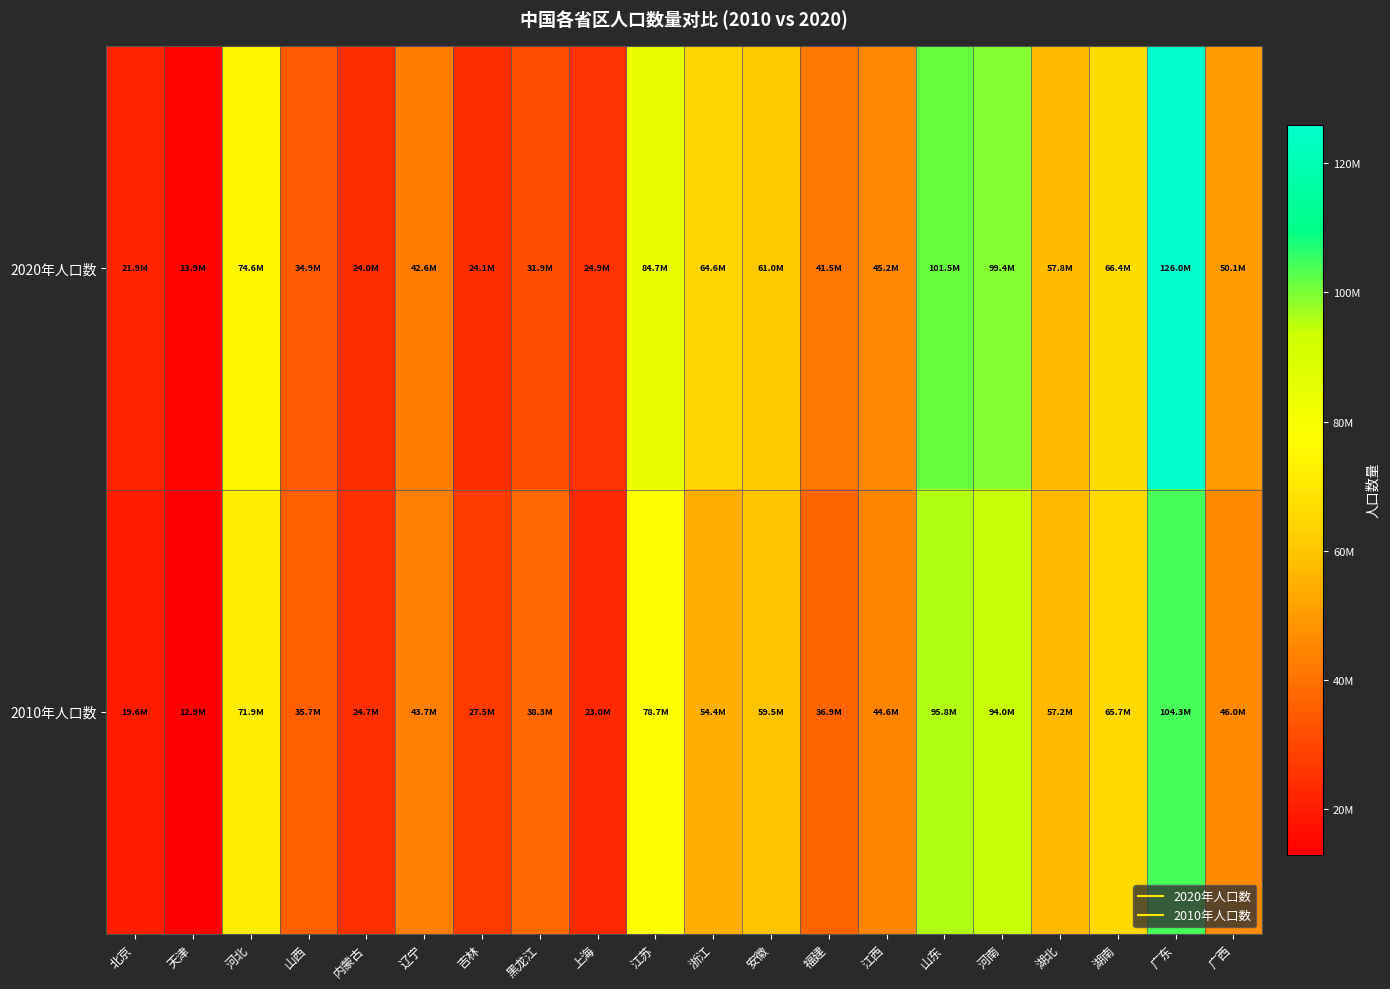

Reading left to right, extract all data points from this chart.

2020年人口数: 北京=21893095	天津=13866009	河北=74610235	山西=34915616	内蒙古=24049155	辽宁=42591407	吉林=24073453	黑龙江=31850088	上海=24870895	江苏=84748016	浙江=64567588	安徽=61027171	福建=41540086	江西=45188635	山东=101527453	河南=99365519	湖北=57752557	湖南=66444864	广东=126012510	广西=50126804
2010年人口数: 北京=19612368	天津=12938224	河北=71854202	山西=35712111	内蒙古=24706321	辽宁=43746323	吉林=27462297	黑龙江=38312224	上海=23019148	江苏=78659903	浙江=54426891	安徽=59500510	福建=36894216	江西=44567475	山东=95793065	河南=94023567	湖北=57237740	湖南=65683722	广东=104303132	广西=46026629